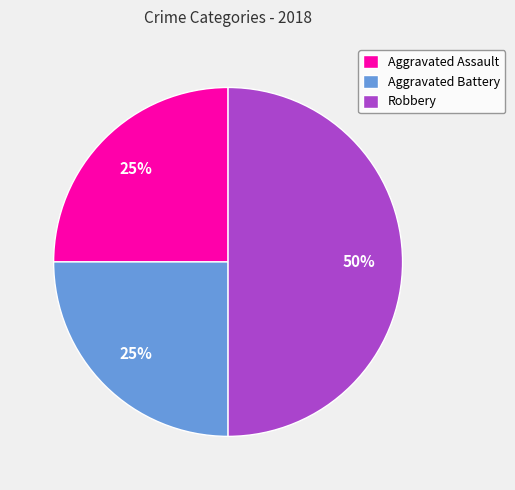

Is it true that Aggravated Battery is 16% of the pie?

False